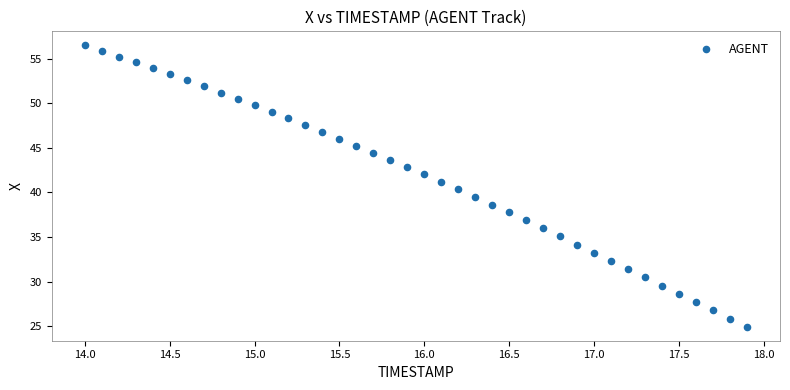

What is the range of X values (max minus min)?

3.9